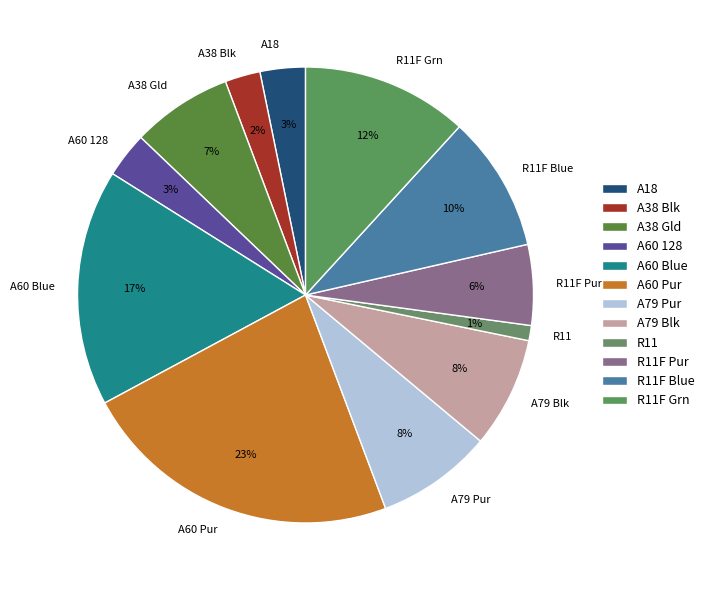

Is the sum of A60 Pur and A60 128 greater than half?

No